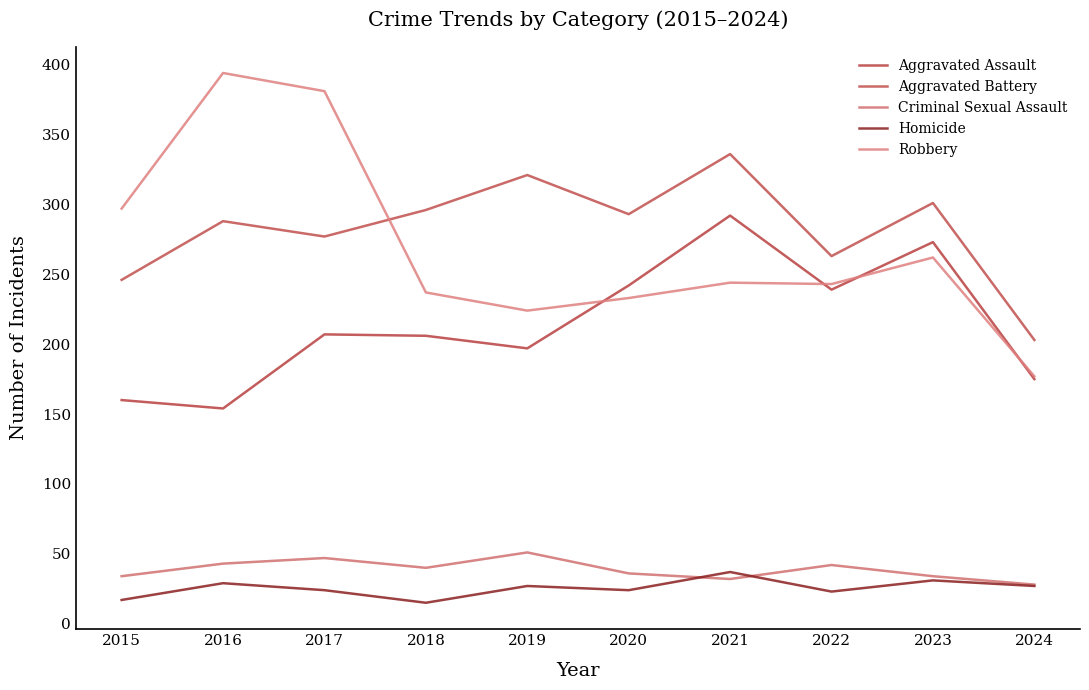

What is the average value of the Robbery series?

269